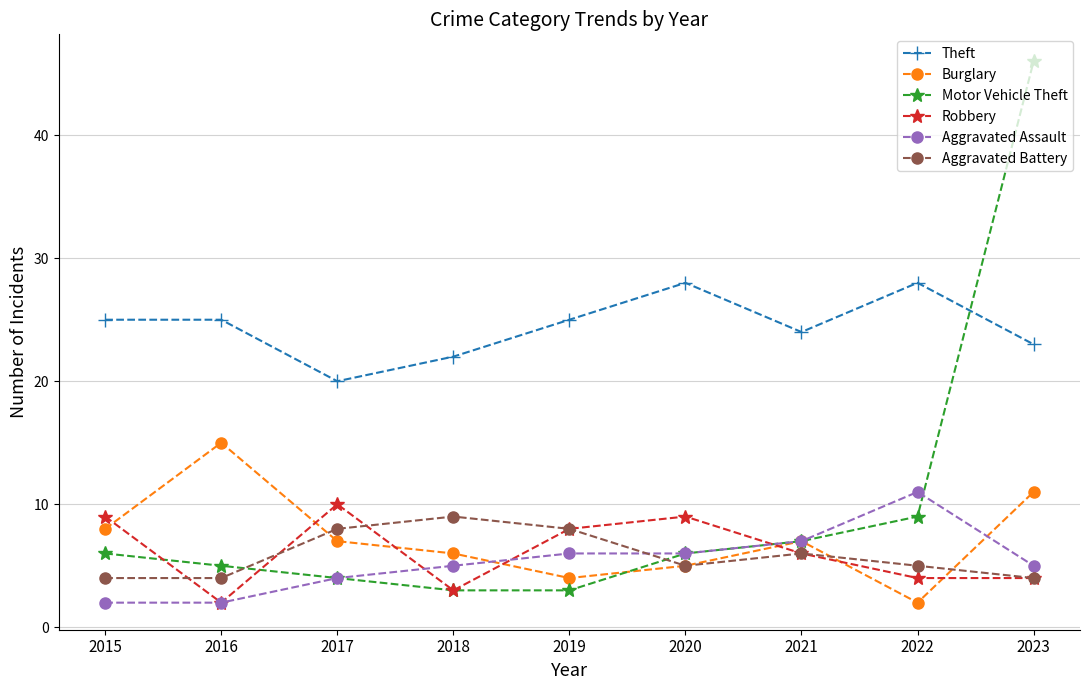

Which label corresponds to the largest value in the chart?

2023